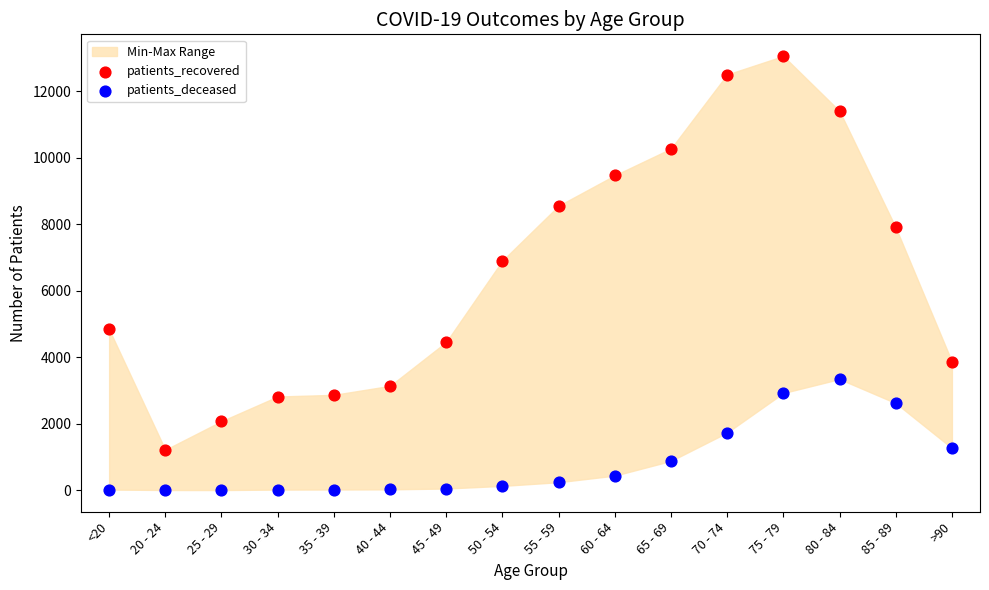

Which series contains the highest Y value?

patients_recovered